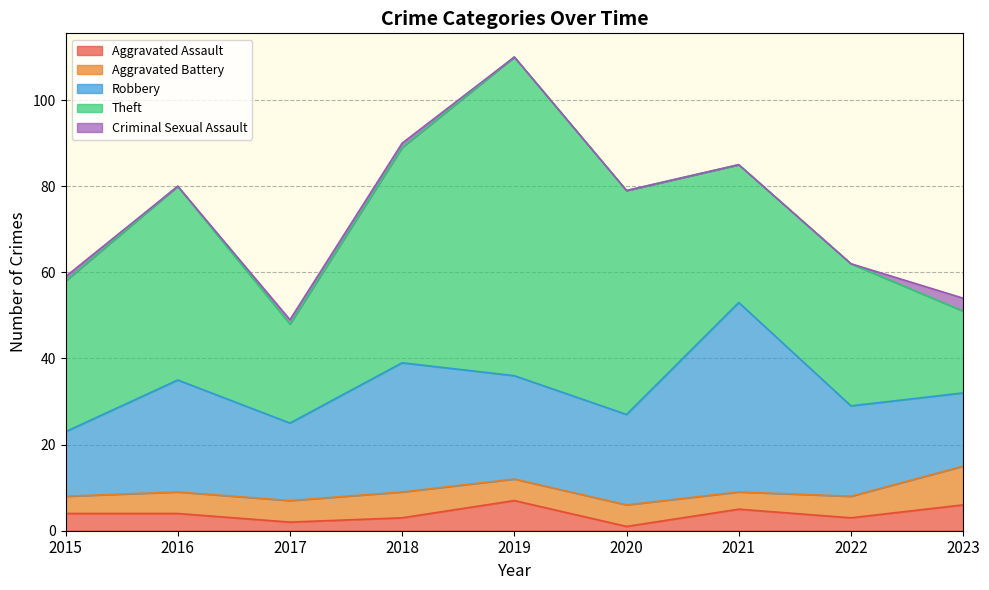

Which series has the largest total across all categories?

Theft